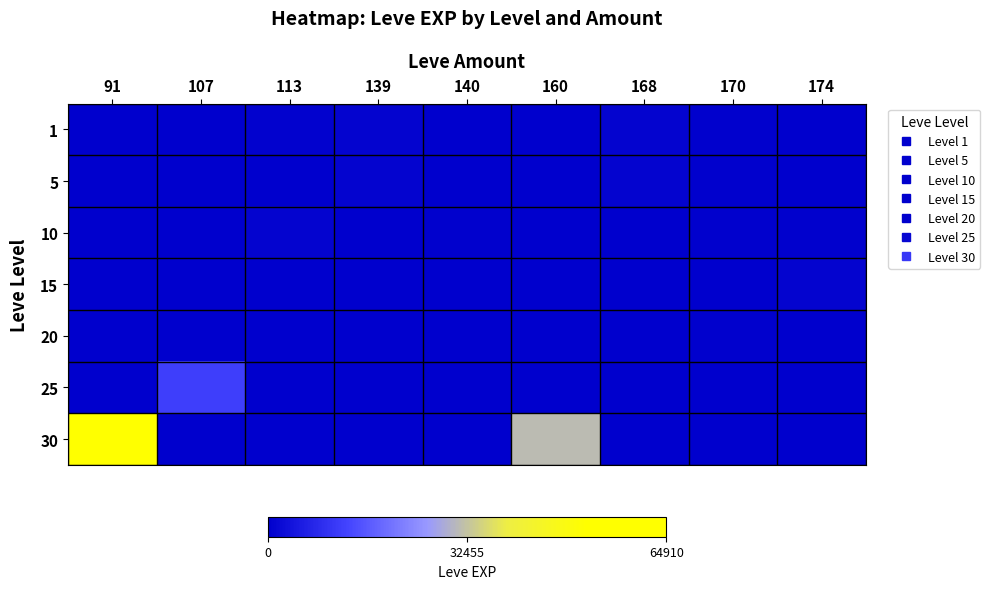

Which series has the largest total across all categories?

30